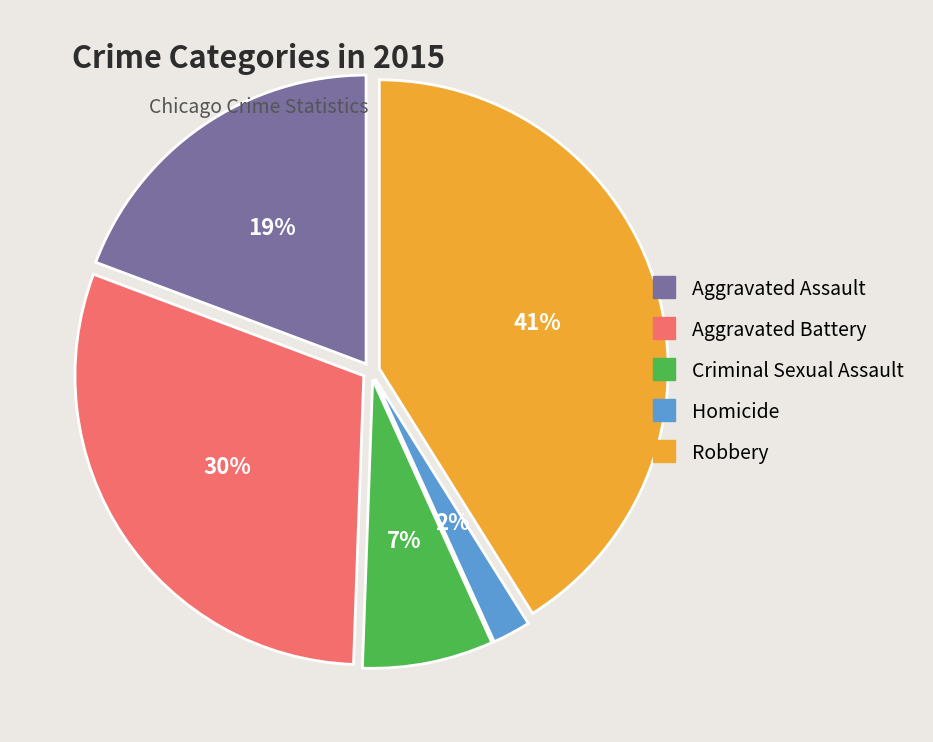

Which category has the biggest portion of the pie?

Robbery